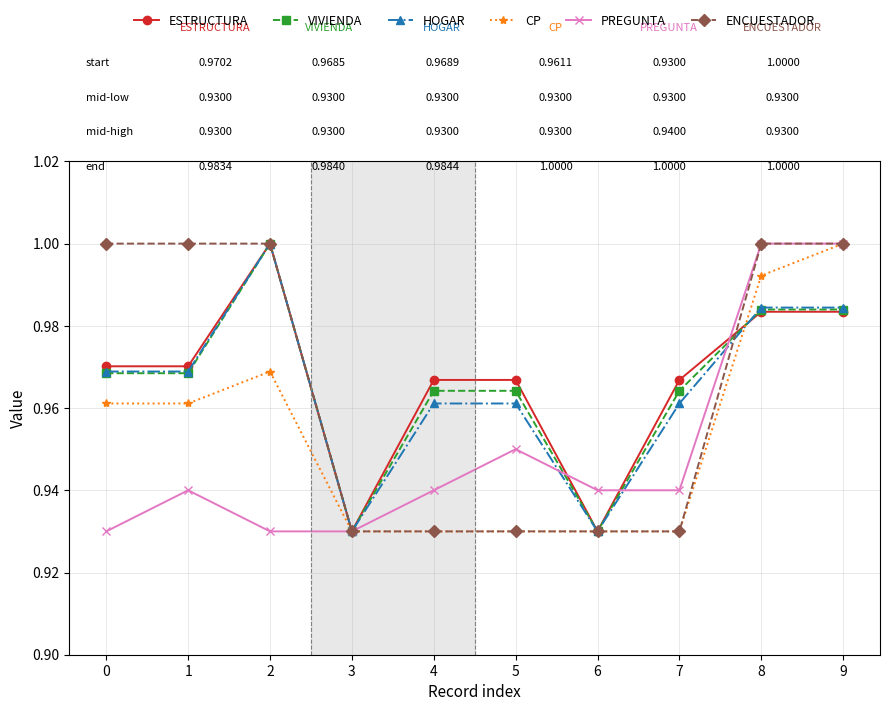

Which series changed the most between 5 and 6?

ESTRUCTURA